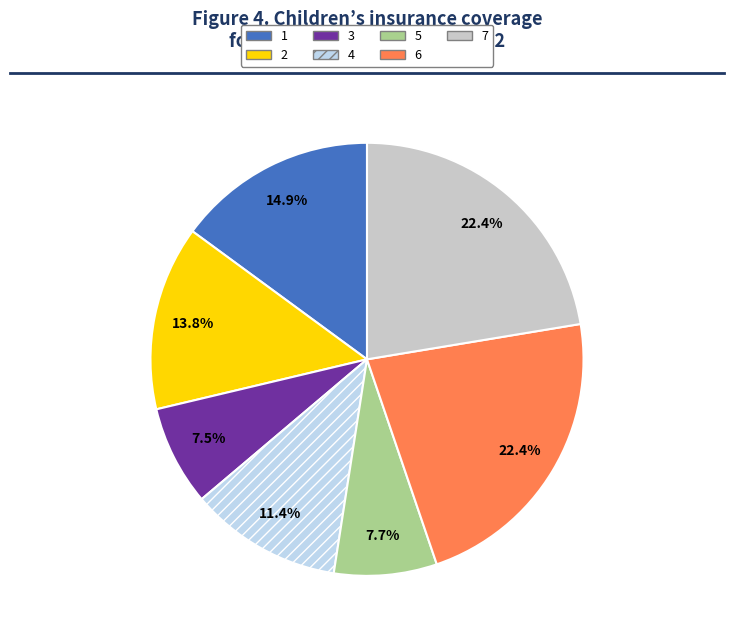

Do 4 and 2 together represent more than half of the pie?

No